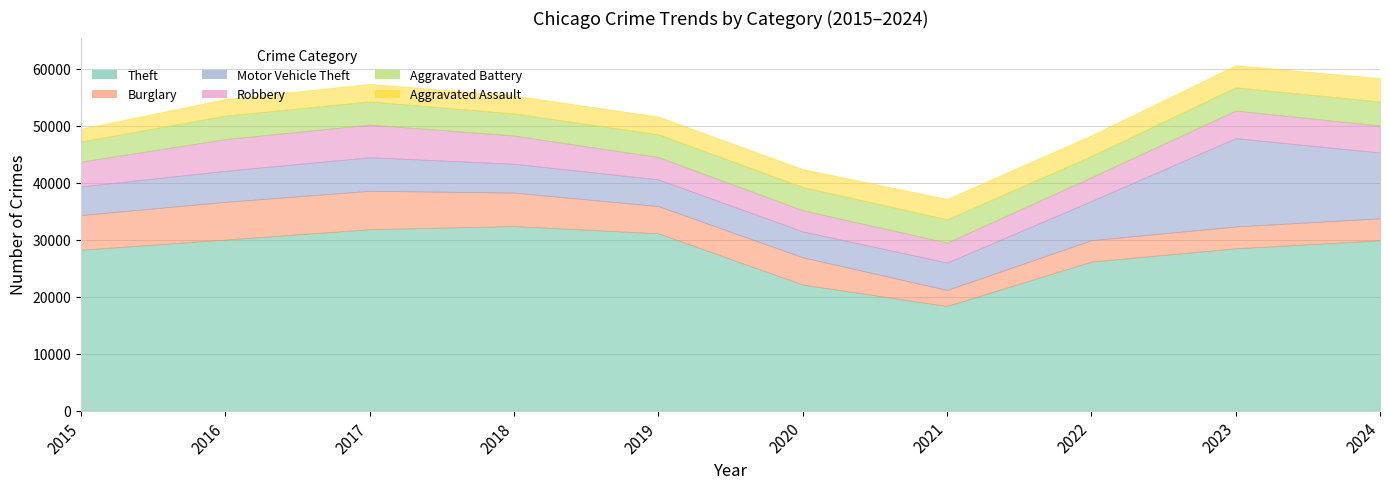

How many lines are shown in the chart?

6